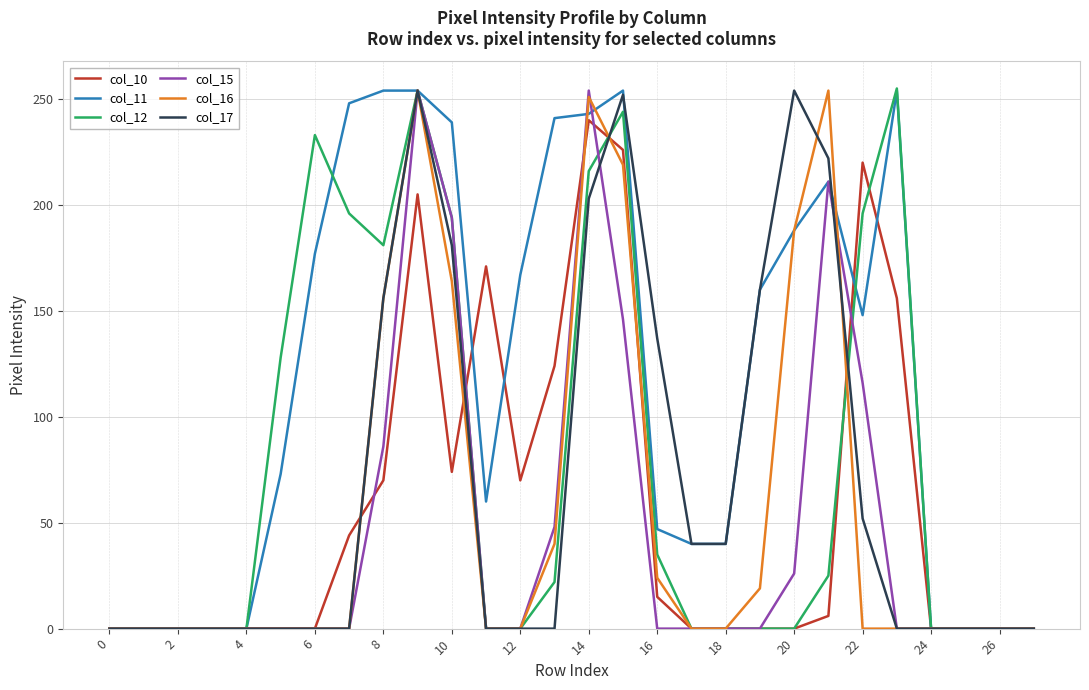

Which series has the largest total across all categories?

col_11